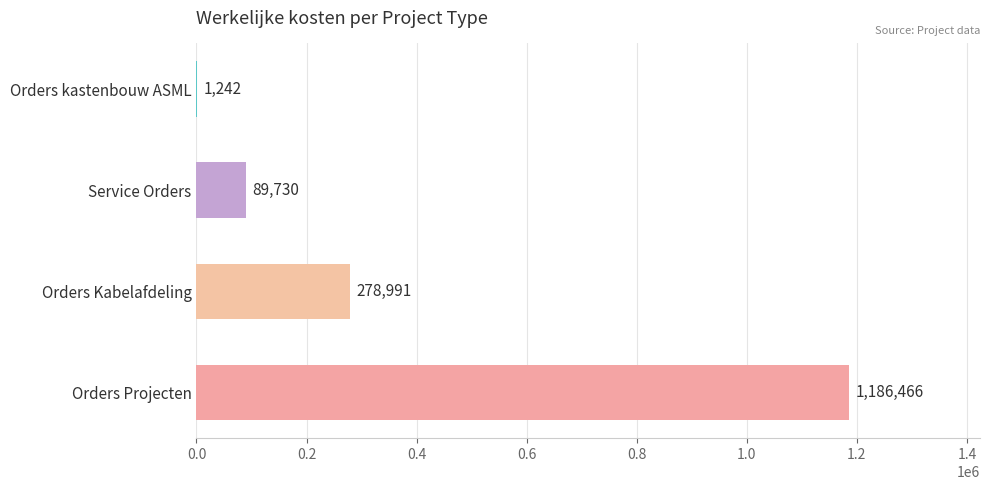

Reading bottom to top, what are all the values shown in this chart?

Orders Projecten=1186466	Orders Kabelafdeling=278991	Service Orders=89730	Orders kastenbouw ASML=1242